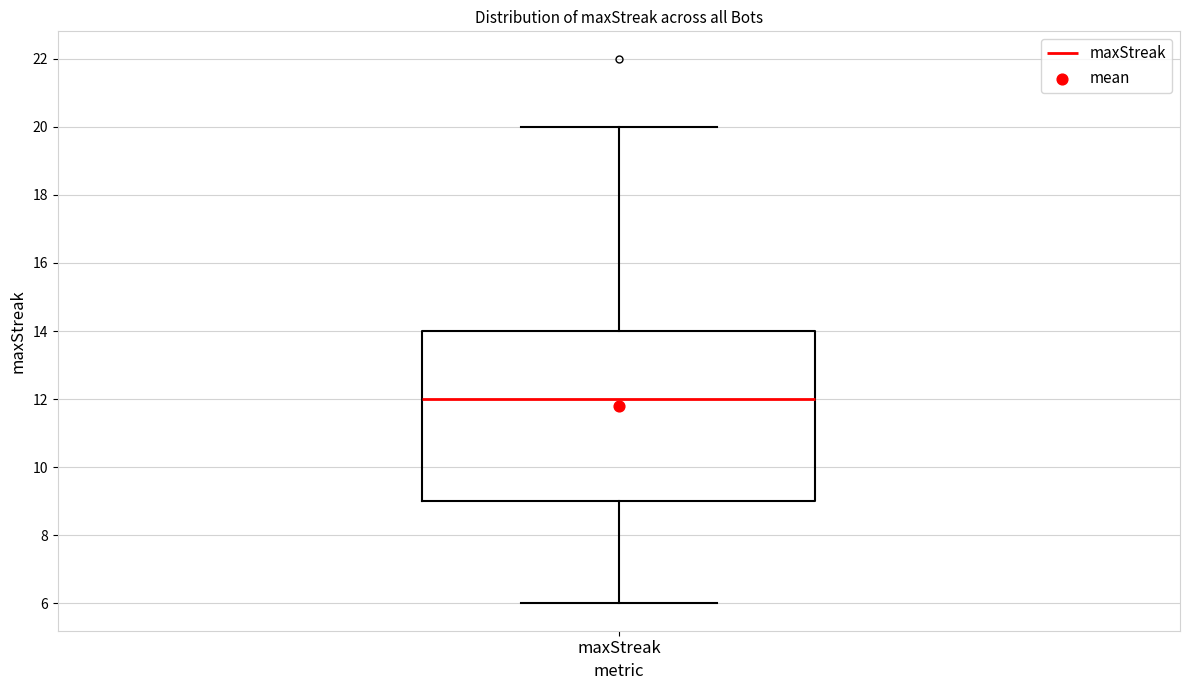

Where does the median line of the box for maxStreak sit on the y-axis? The values are not printed on the chart, so give them approximately, as read against the axis.

12